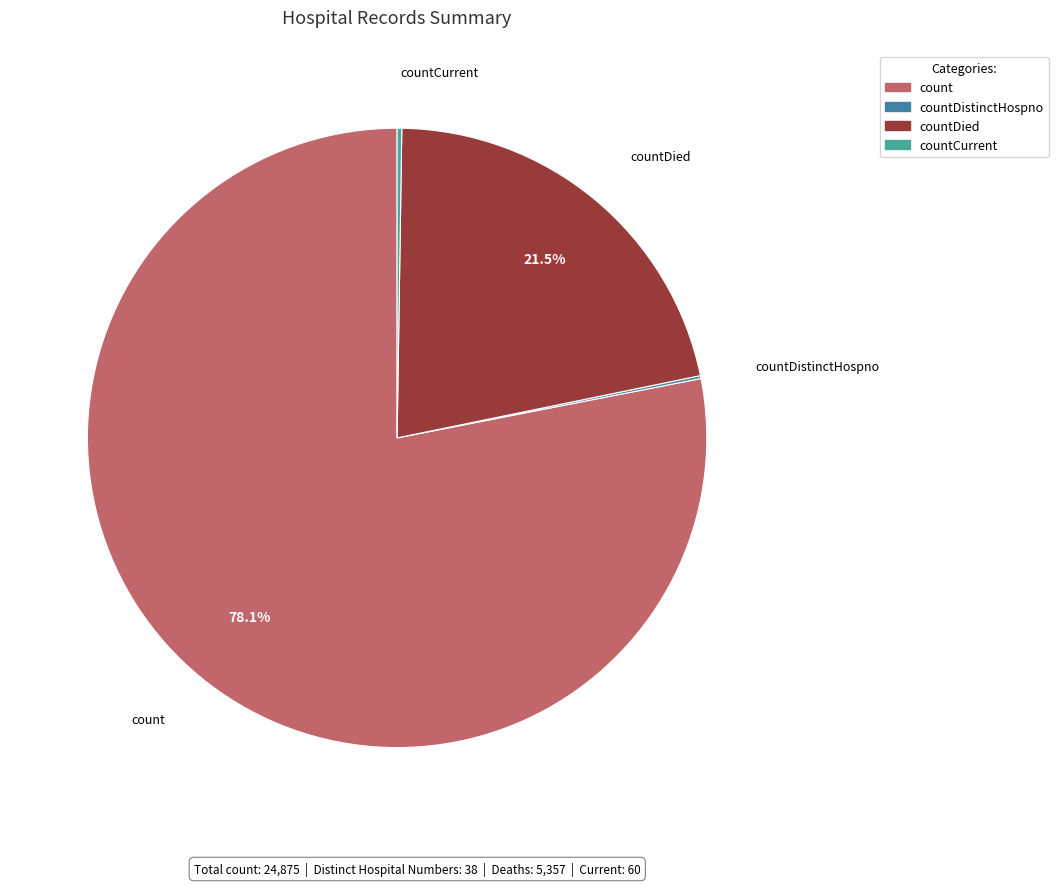

Is there a majority slice in this chart?

Yes